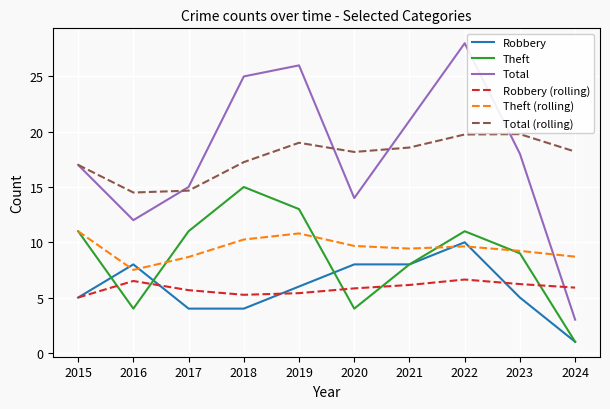

What is the sum of all Robbery values?

59.0